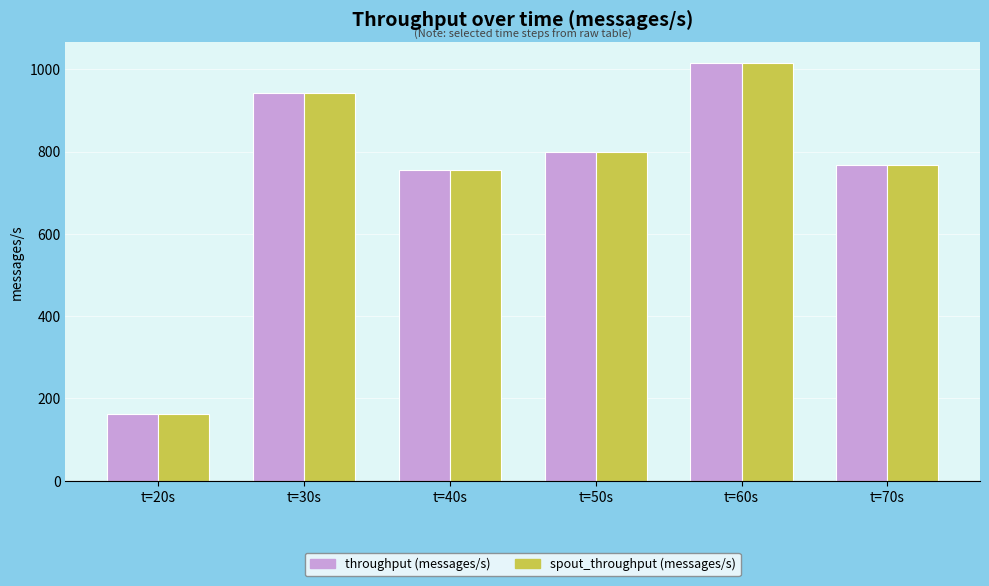

What are all the series names shown in the legend?

throughput (messages/s), spout_throughput (messages/s)